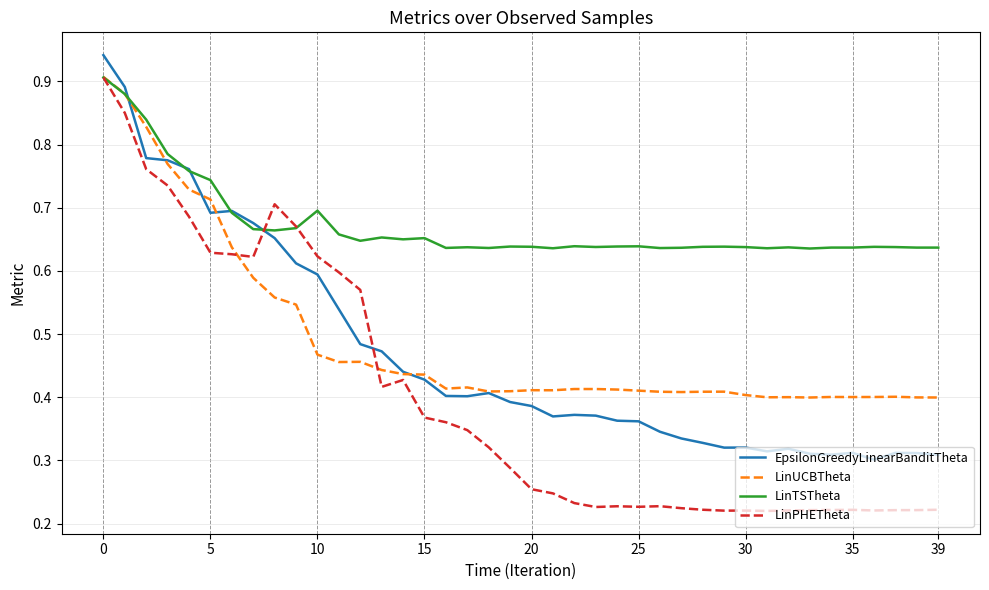

Which series has the largest total across all categories?

LinTSTheta